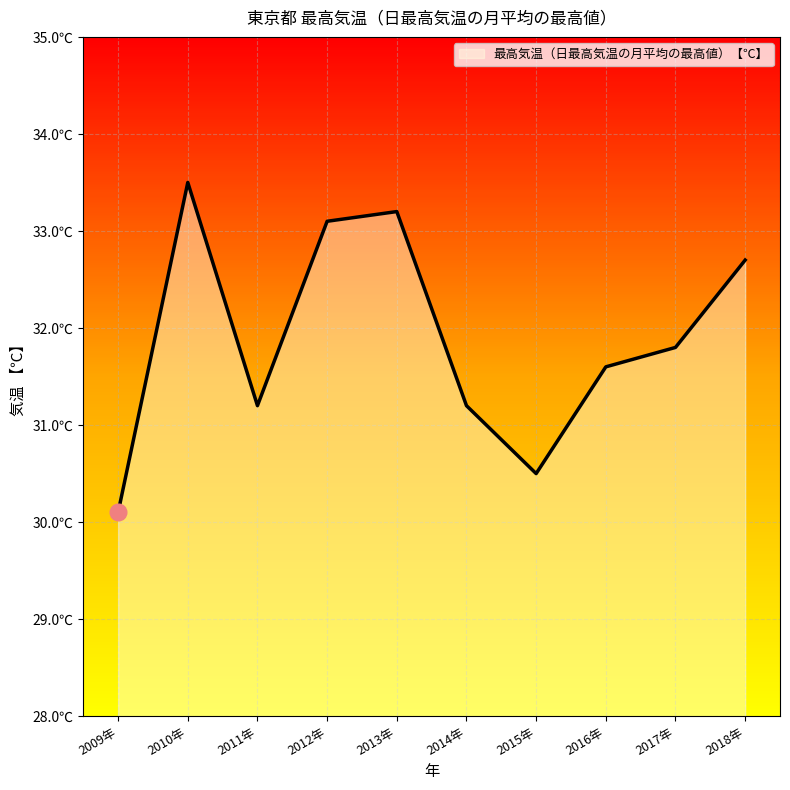

Between 2014年 and 2017年, which is larger?

2017年